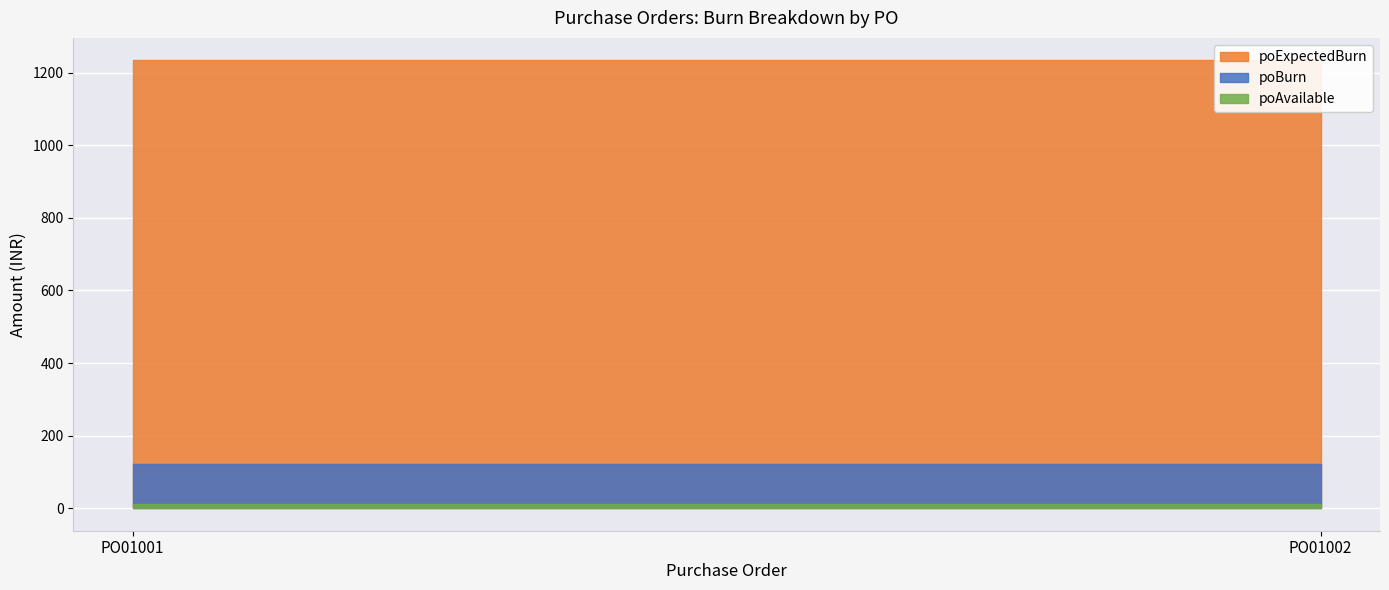

Which category has the lowest value across all series?

PO01001